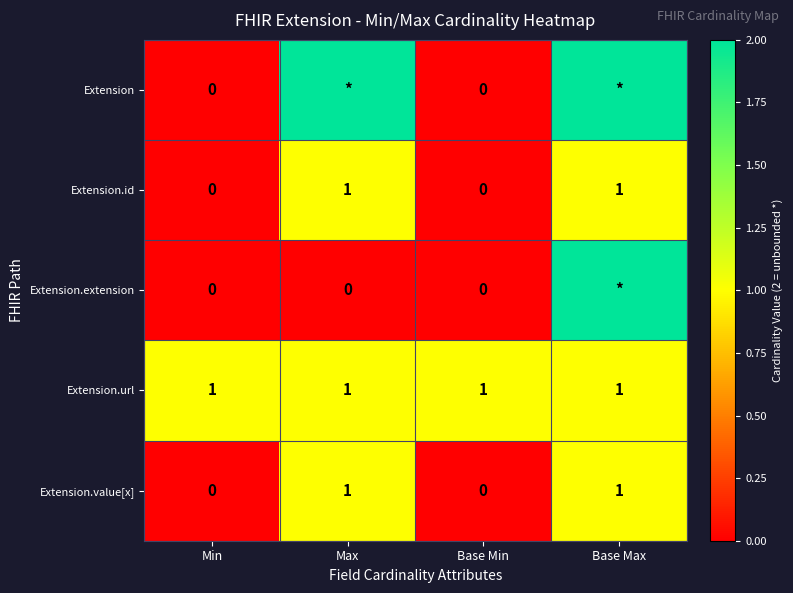

The value of Extension.value[x] at Max is 0. True or false?

False